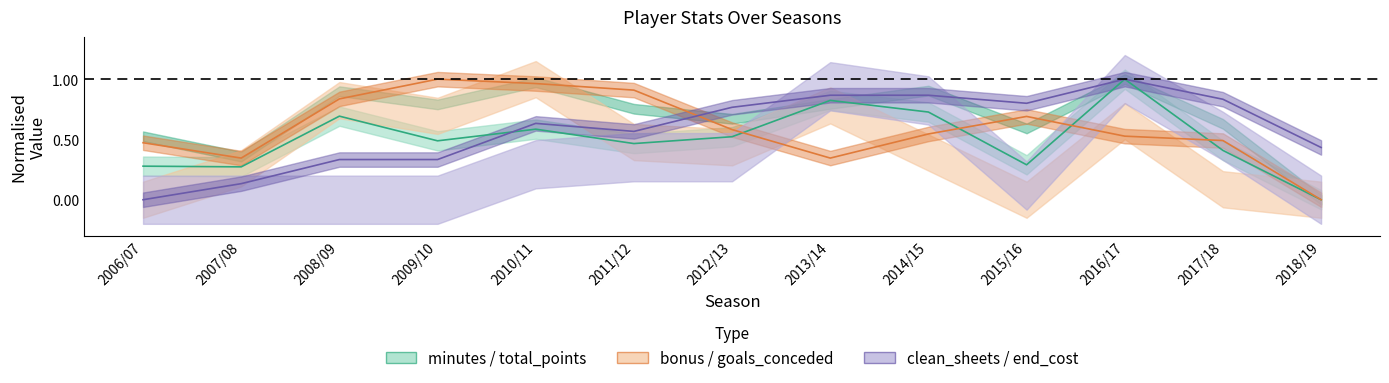

Where is the first local maximum for end_cost?

2010/11